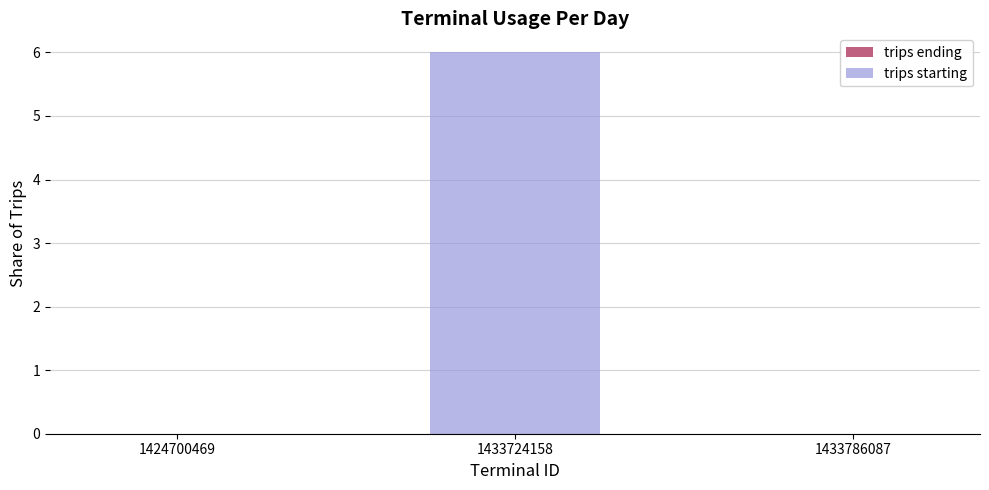

Which label corresponds to the largest value in the chart?

1433724158